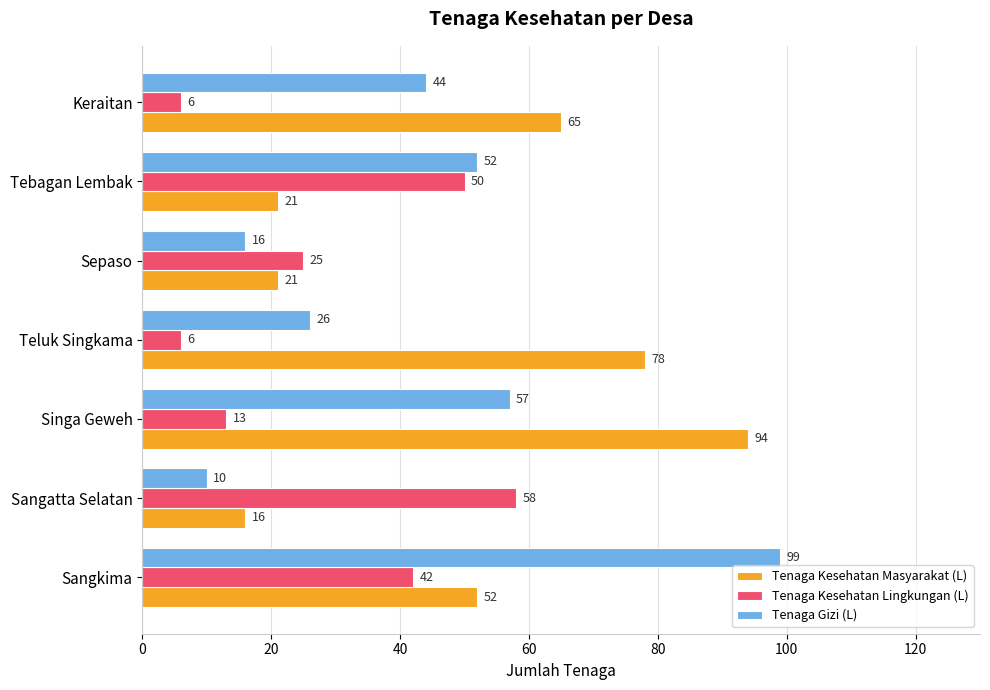

Rank the series by their maximum value, from lowest to highest.

Tenaga Kesehatan Lingkungan (L), Tenaga Kesehatan Masyarakat (L), Tenaga Gizi (L)